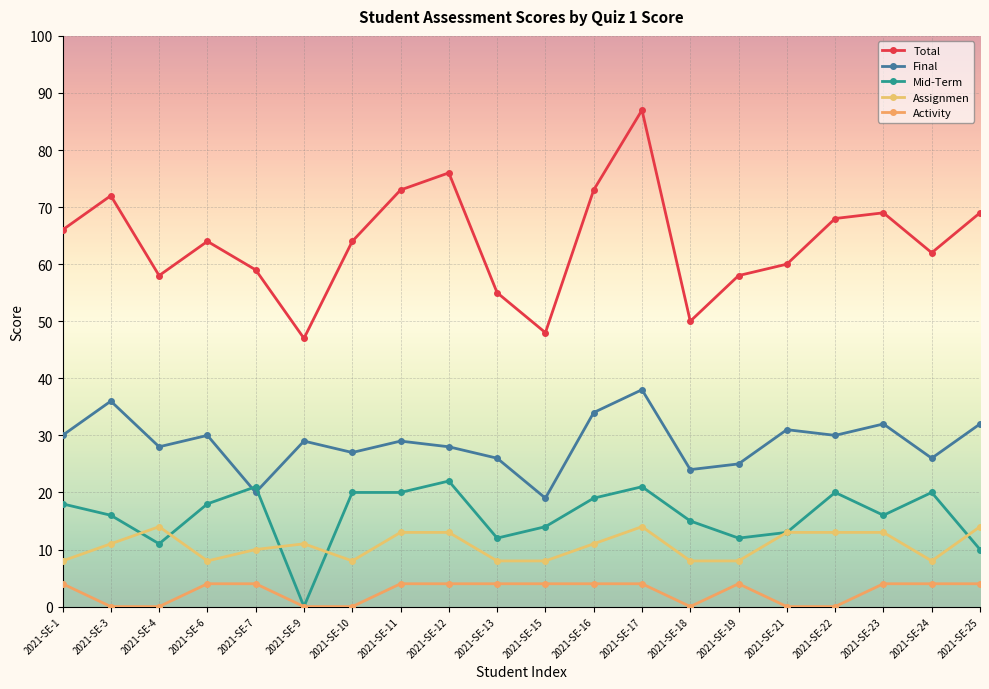

The value of Final at 2021-SE-4 is 28. True or false?

True